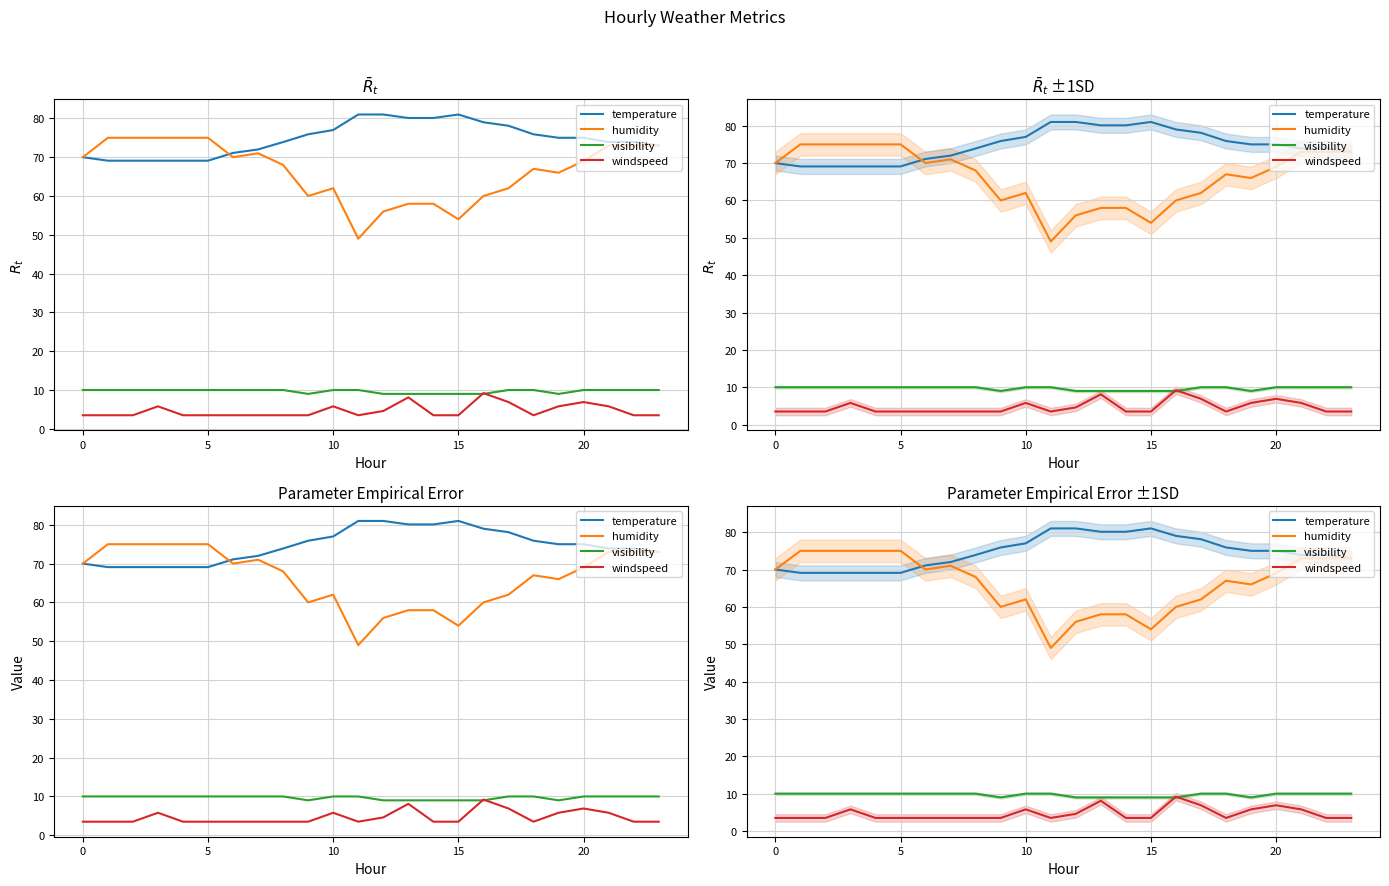

What is the label of the 9th point from the left?

8